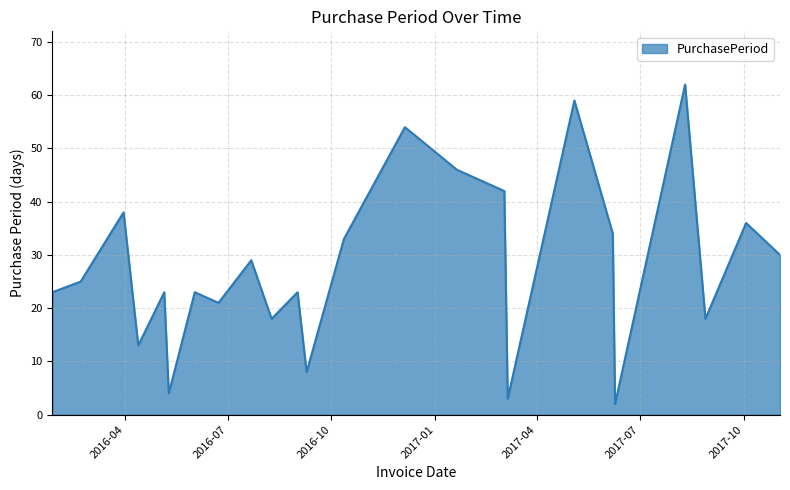

What is the maximum value shown in the chart?

62